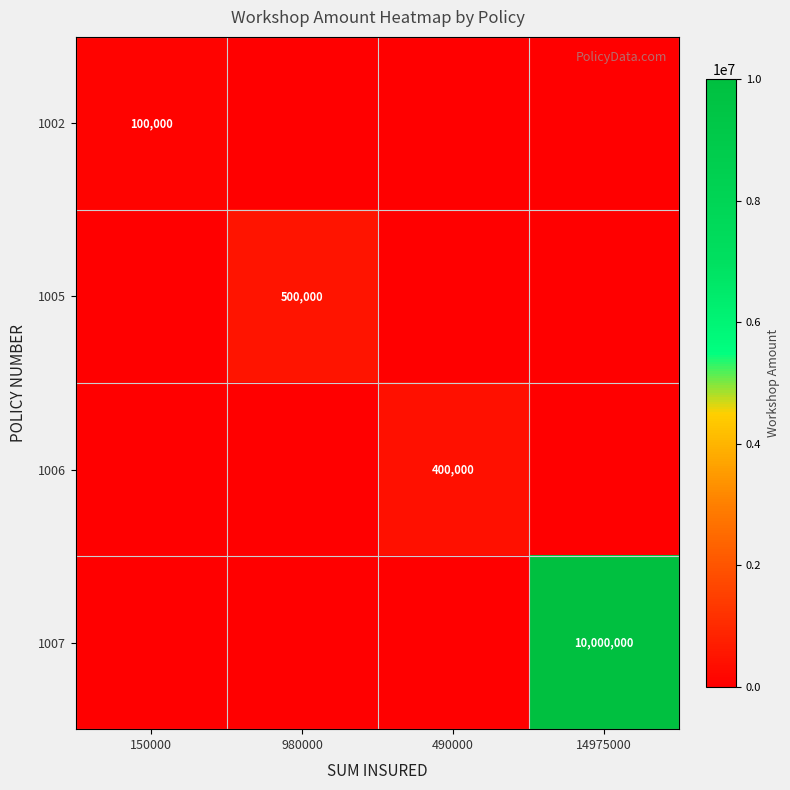

Is it true that 1007 equals 2132062 at 14975000?

False